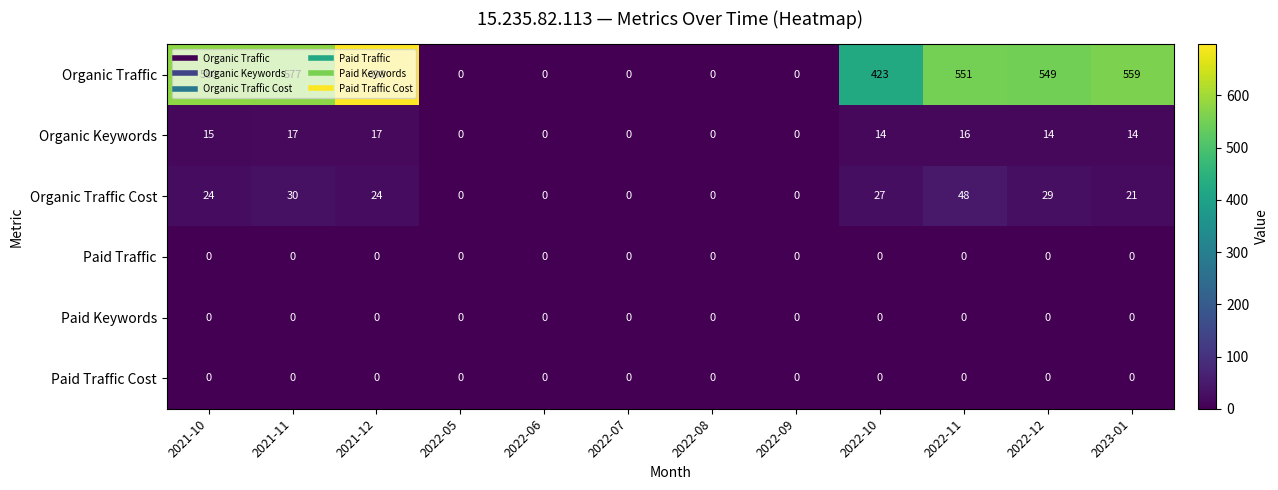

At which label does Organic Traffic reach its peak?

2021-12